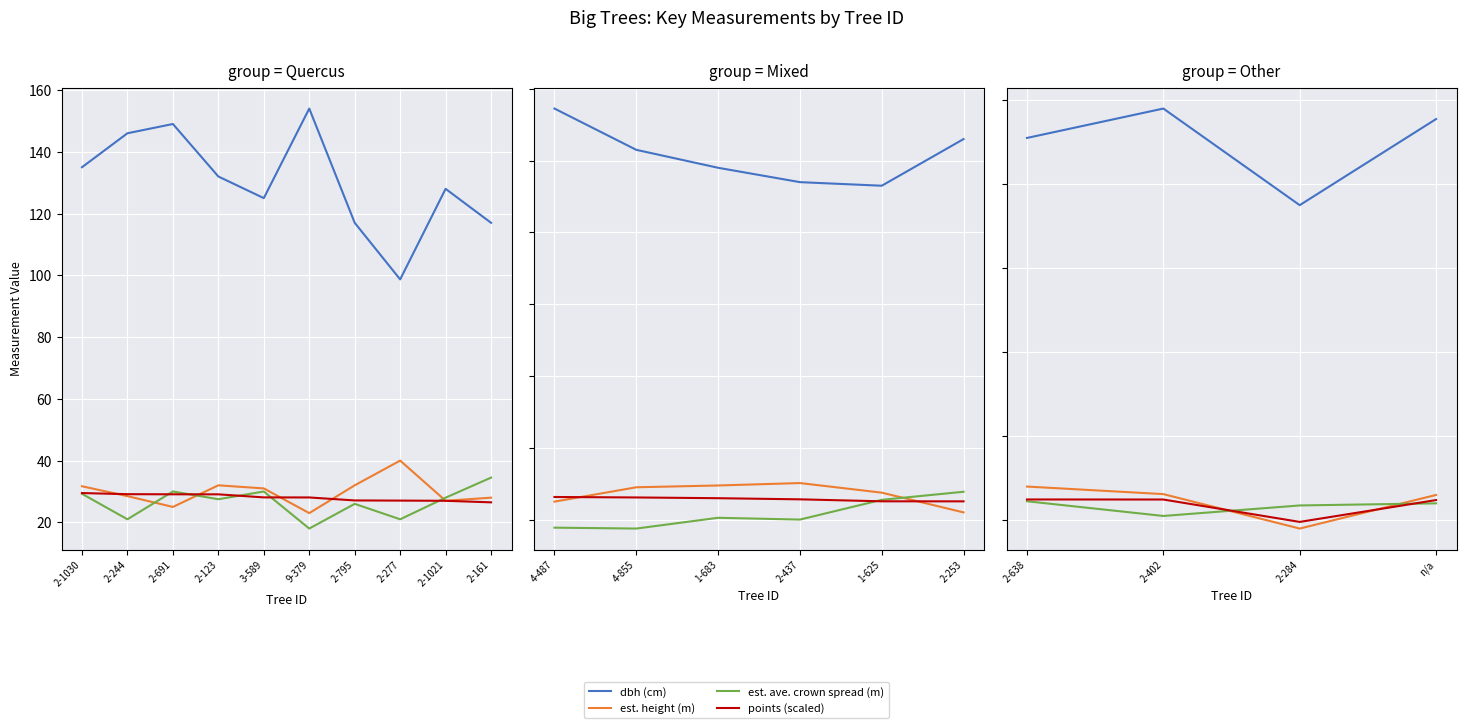

Between 2-638 and 2-284, which series saw the biggest shift?

dbh (cm)